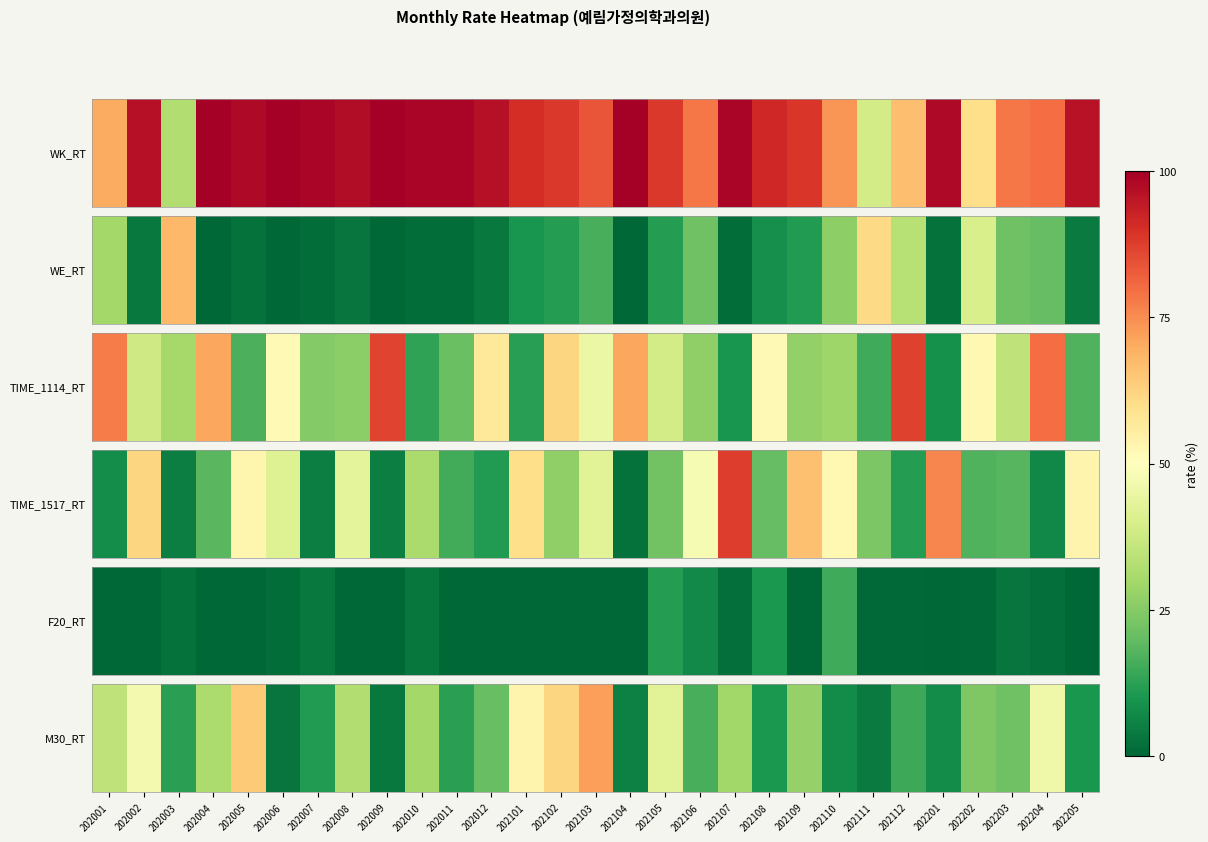

The chart shows a value of 72.1 at 202103. True or false?

True